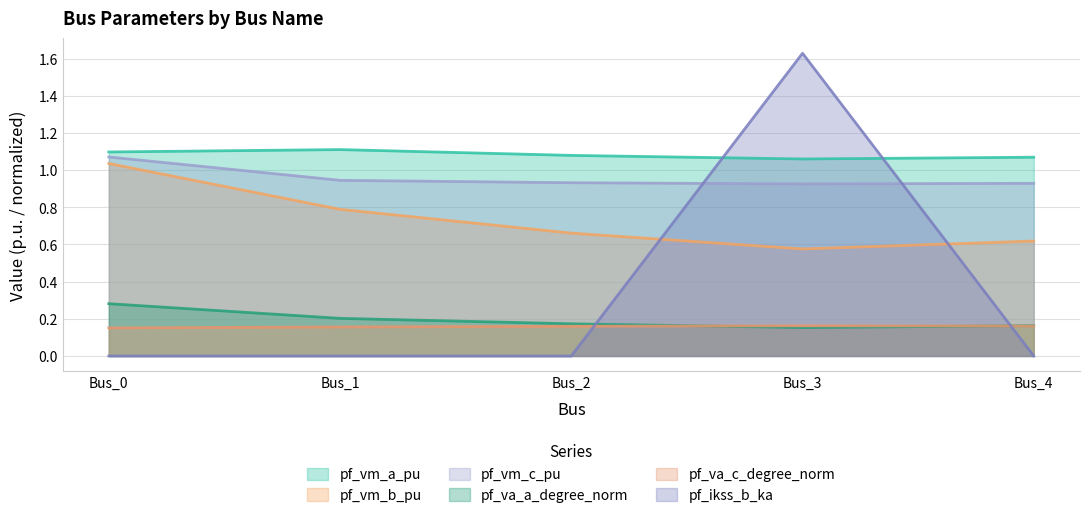

In pf_vm_c_pu, how many points are lower than both neighbors (excluding endpoints)?

1